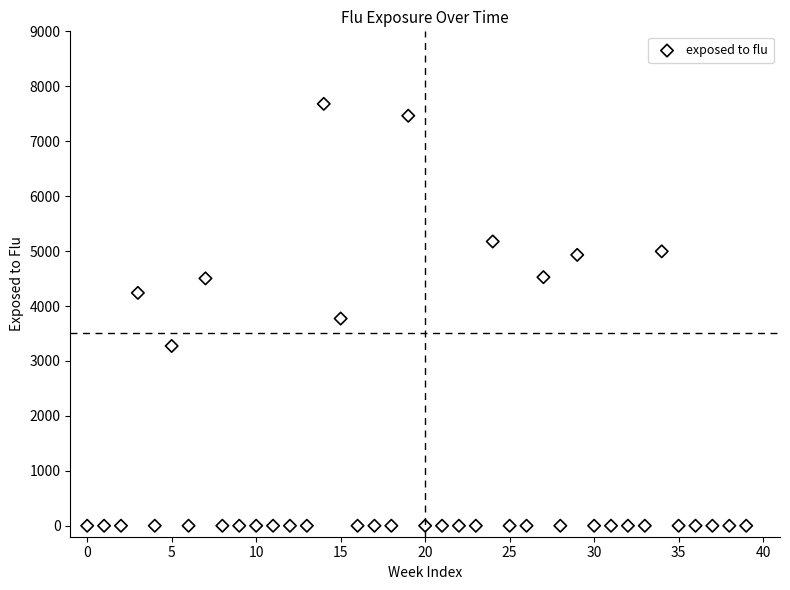

What is the range of Y values (max minus min)?

7679.6